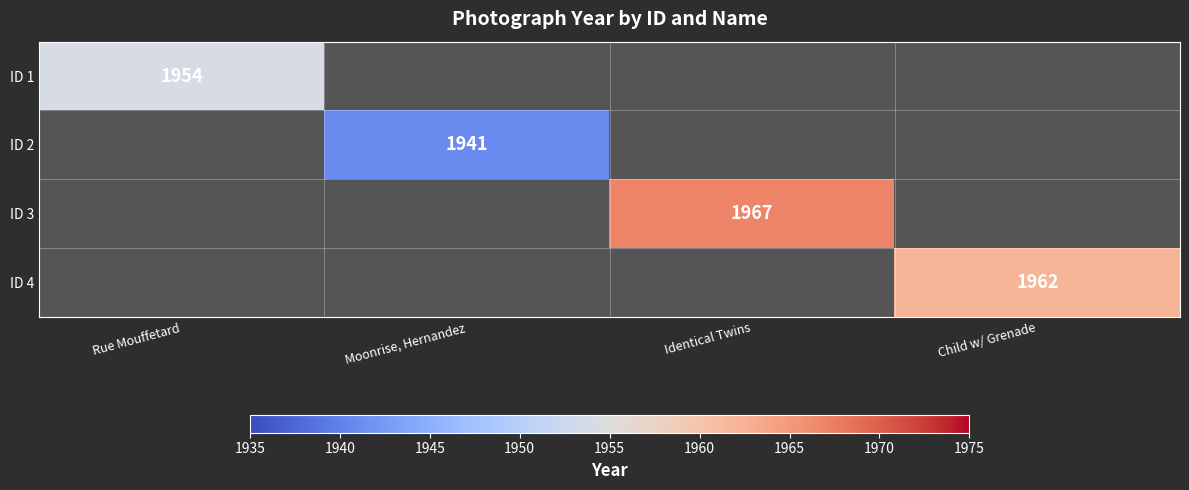

True or false: ID 1 has a value of 1954 at Rue Mouffetard.

True